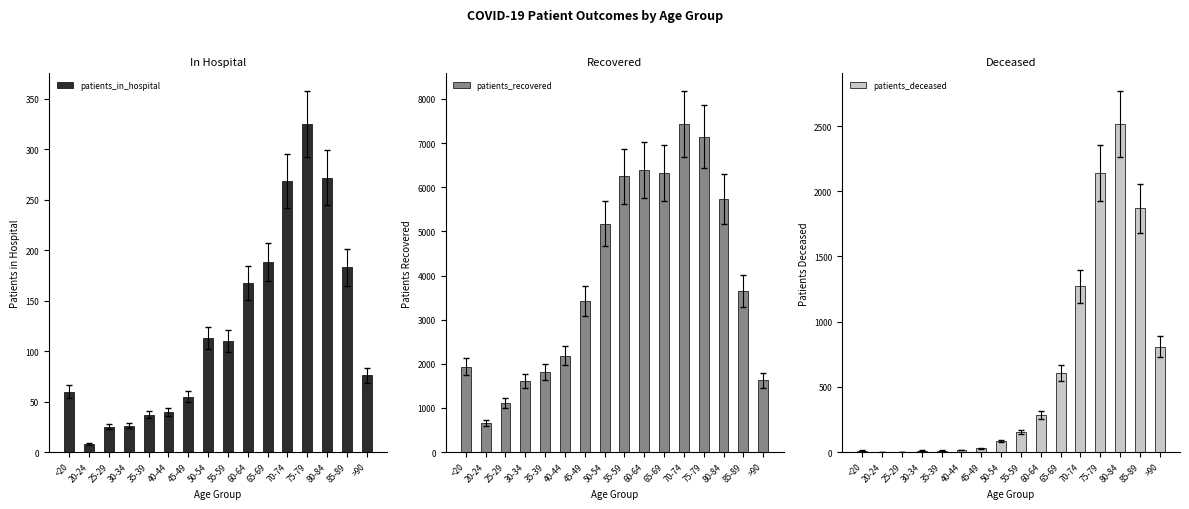

Is the value of patients_recovered at 85-89 greater than the value of patients_deceased at 65-69?

Yes